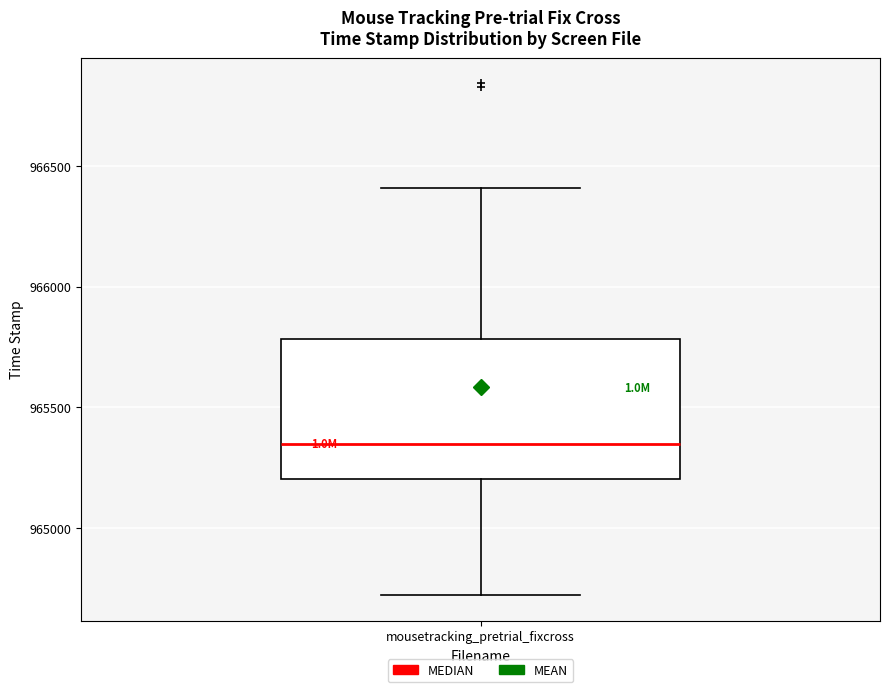

Read this box plot against the y-axis: the position of the median line, the range covered by the box, and the ends of both whiskers. The values are not printed on the chart, so give them approximately, as read against the axis.

median 965350, box 965200 to 965800, whiskers 964700 to 966400